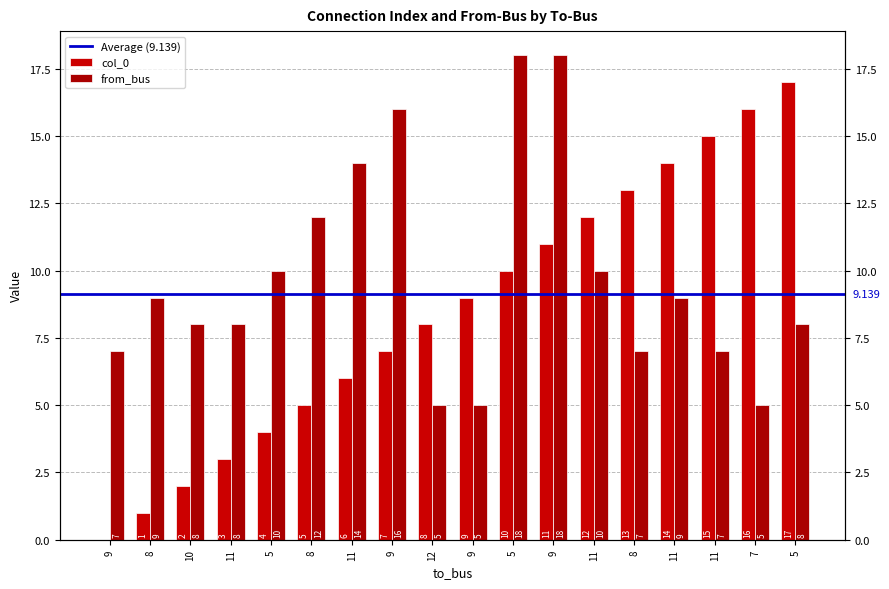

How many distinct data groups are displayed?

2